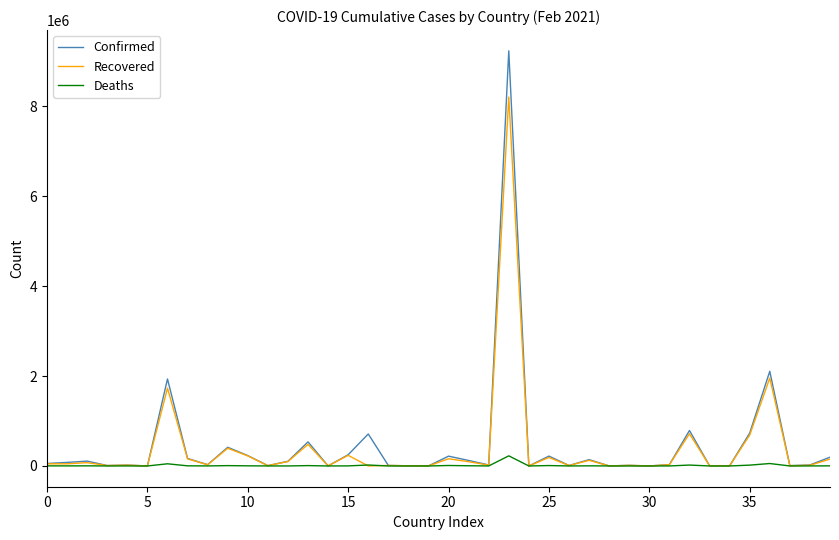

Rank the series by their maximum value, from highest to lowest.

Confirmed, Recovered, Deaths